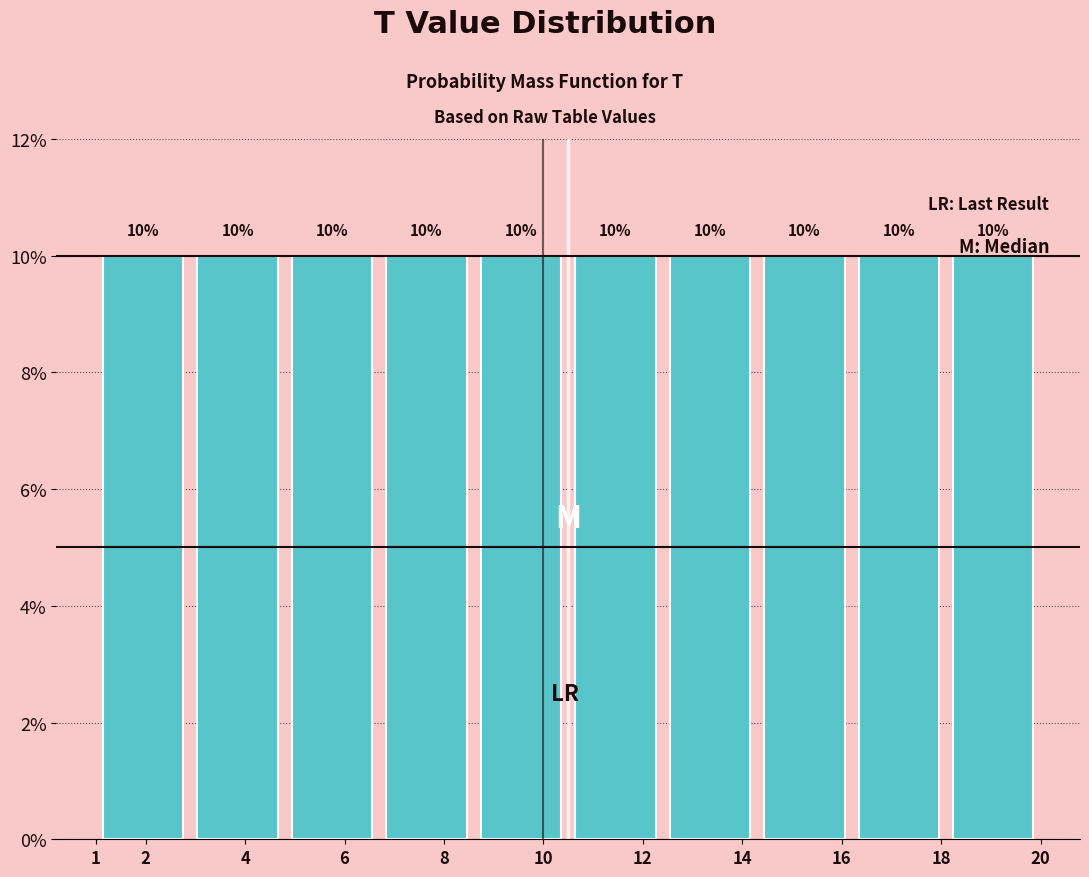

Reading left to right, transcribe this chart: for each bar, give the range it covers on the x-axis and its height.

1.0 to 2.9: 10
2.9 to 4.8: 10
4.8 to 6.7: 10
6.7 to 8.6: 10
8.6 to 10.5: 10
10.5 to 12.4: 10
12.4 to 14.3: 10
14.3 to 16.2: 10
16.2 to 18.1: 10
18.1 to 20.0: 10